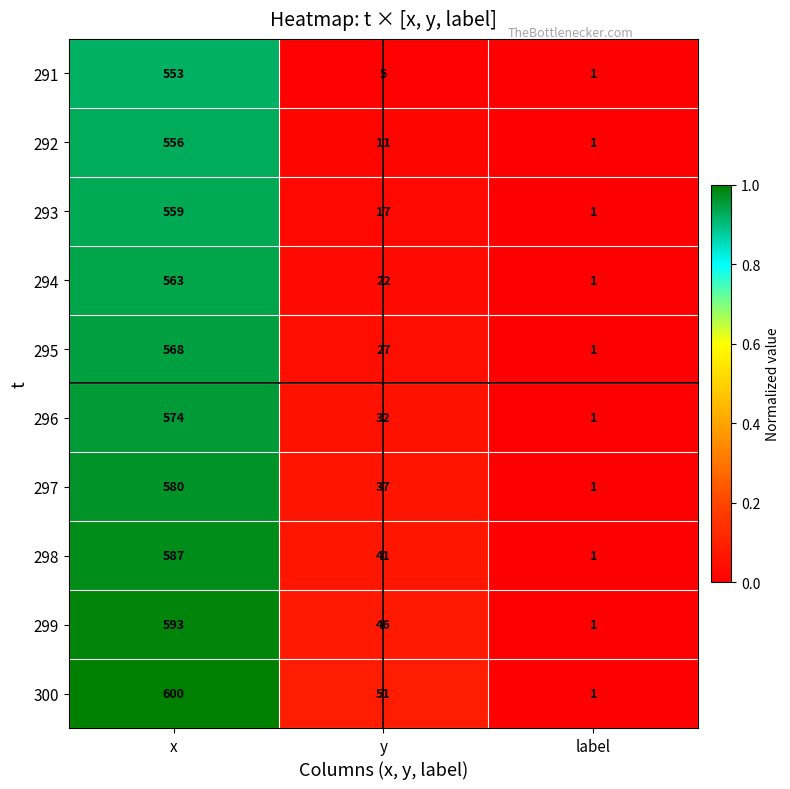

List the labels in order of 294 value, largest first.

x, y, label